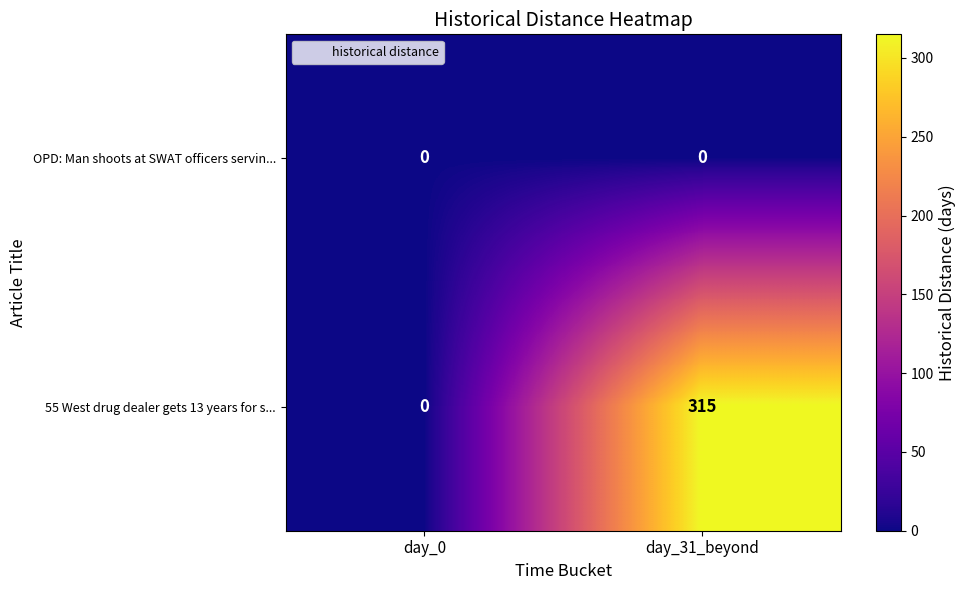

Which category has the highest value across all series?

day_31_beyond